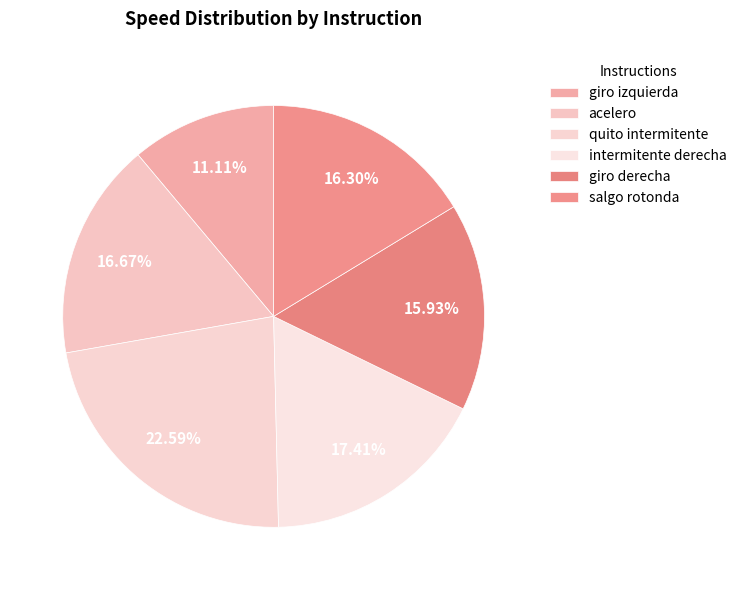

To the nearest percent, what portion does quito intermitente represent?

23%